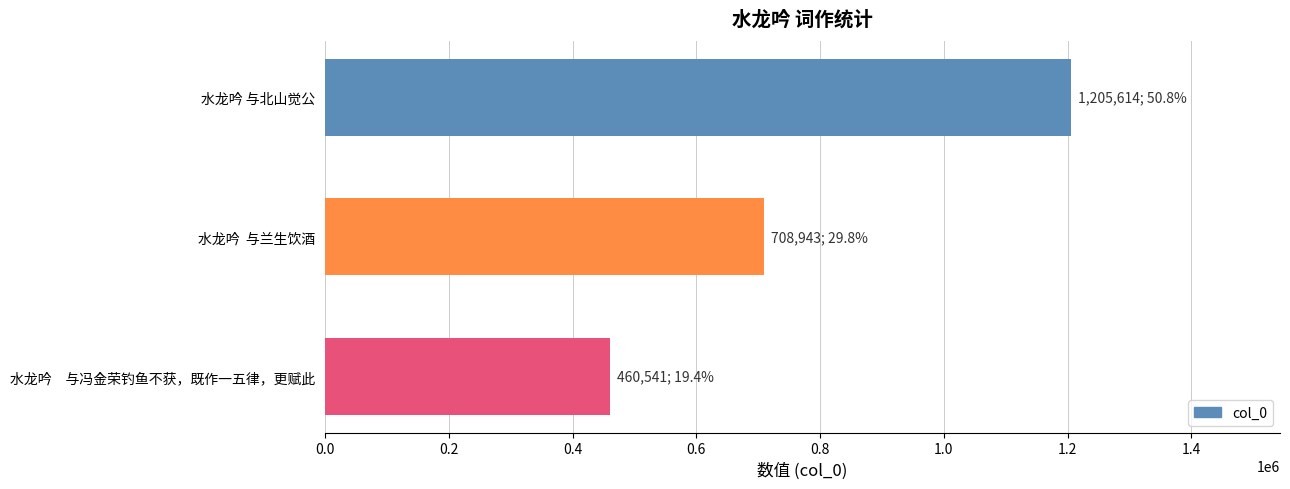

What is the smallest value displayed?

460541